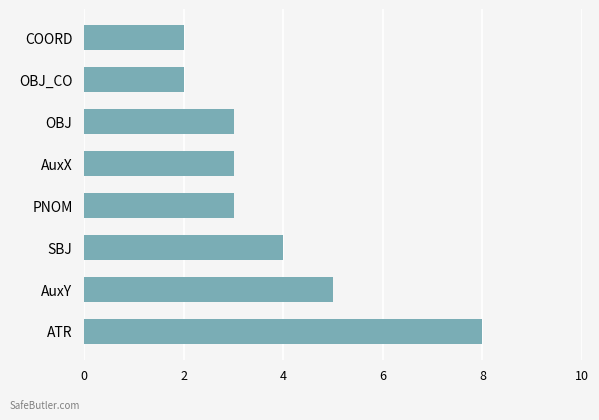

Count the number of data series in this chart.

1